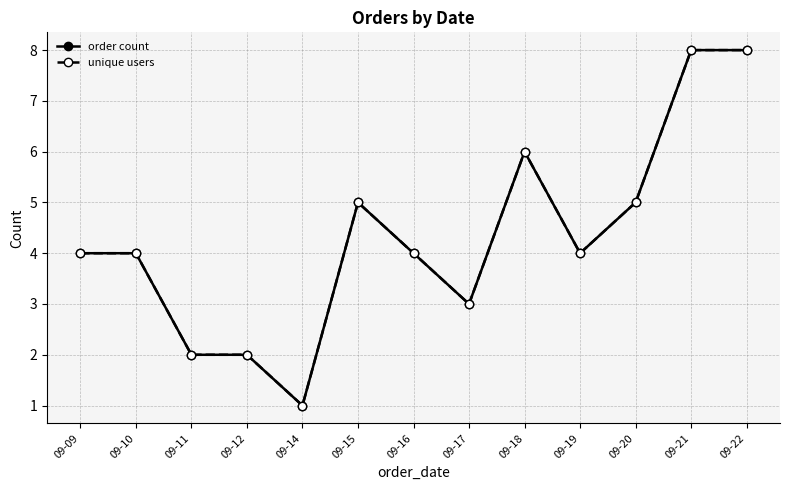

The value of unique users at 09-22 is 8. True or false?

True